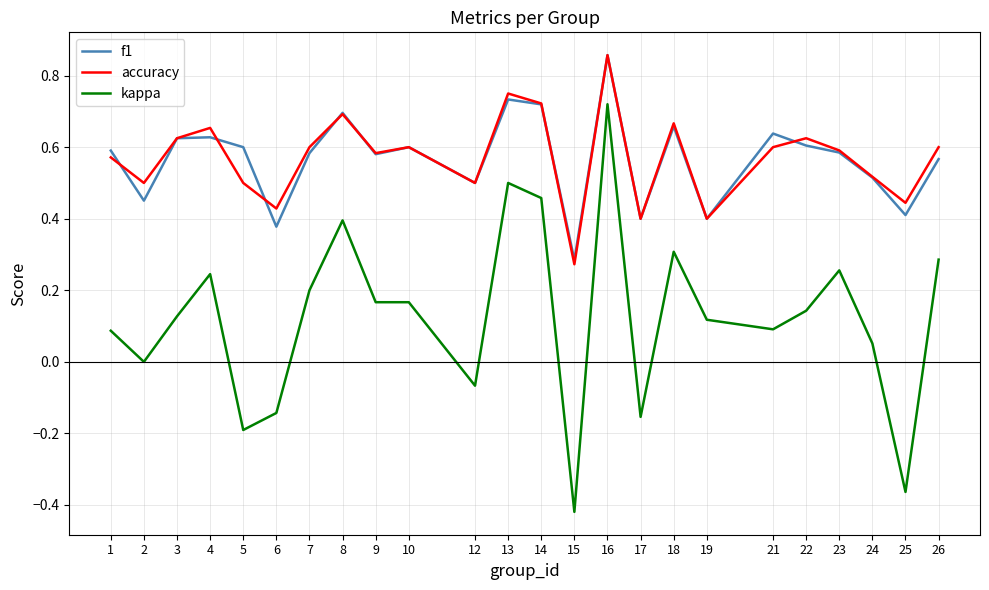

The value of f1 at 5 is 0.6. True or false?

True